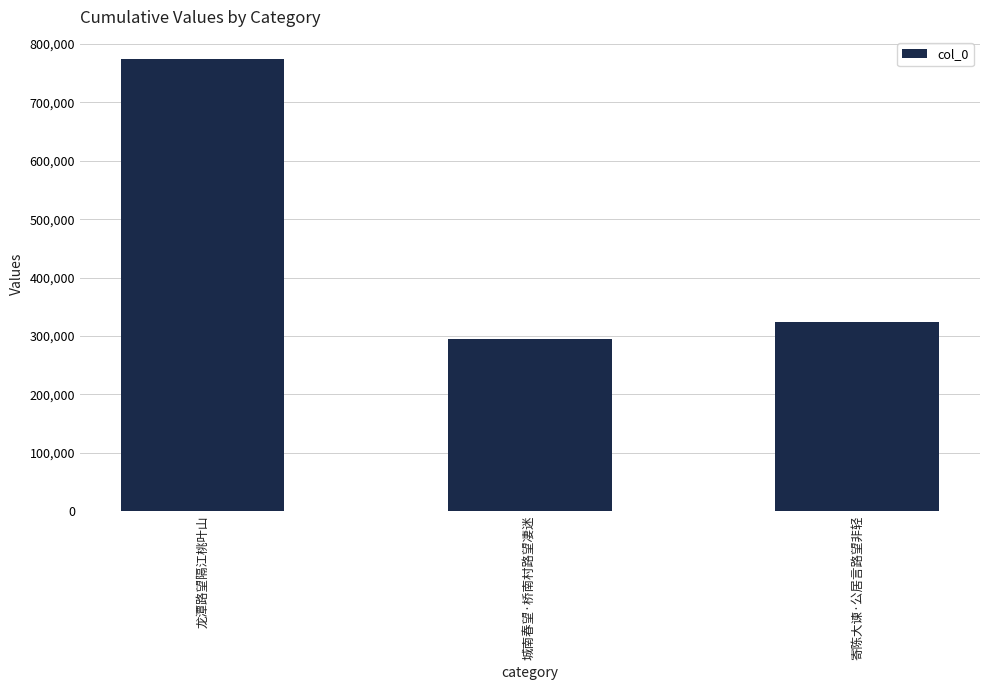

How many bars are there in total?

3